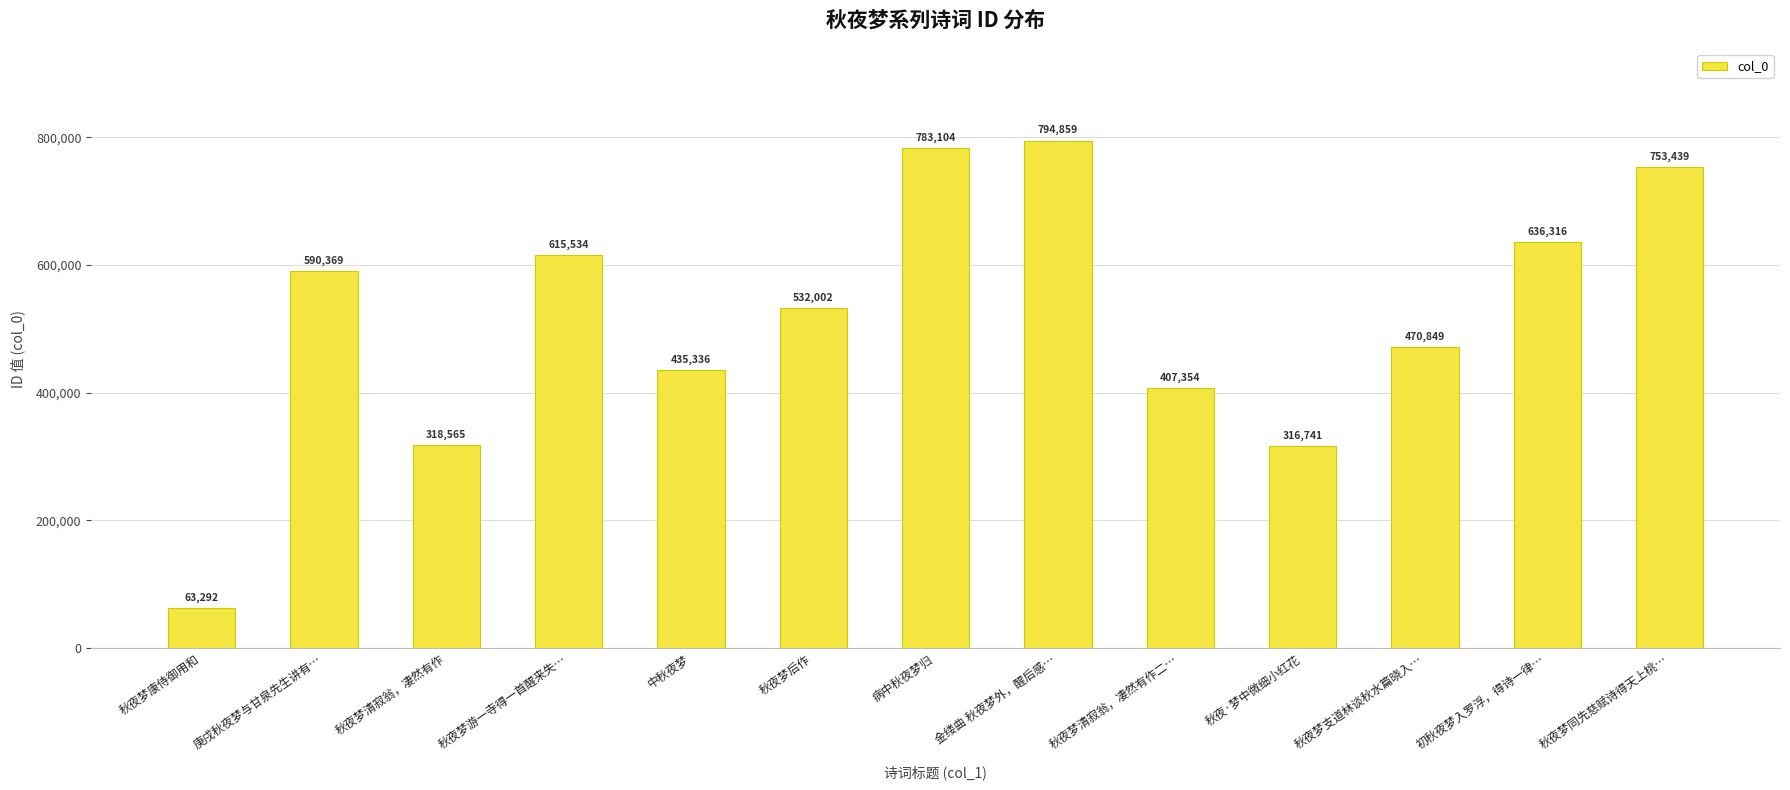

Where does the data first go above 532002?

庚戌秋夜梦与甘泉先生讲有…